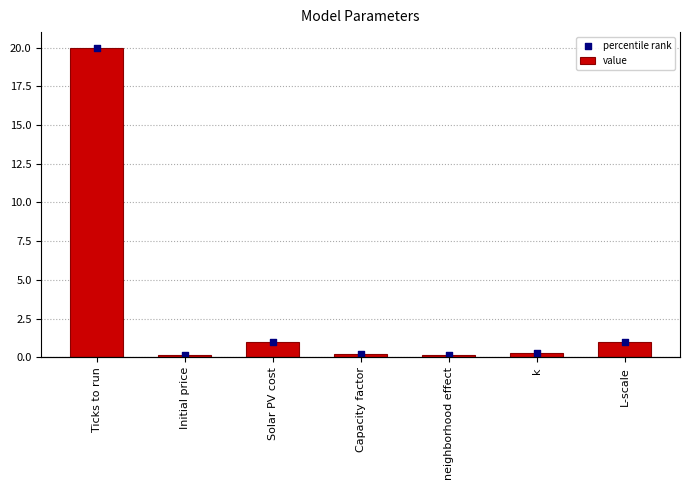

Which series reaches the minimum Y coordinate?

value